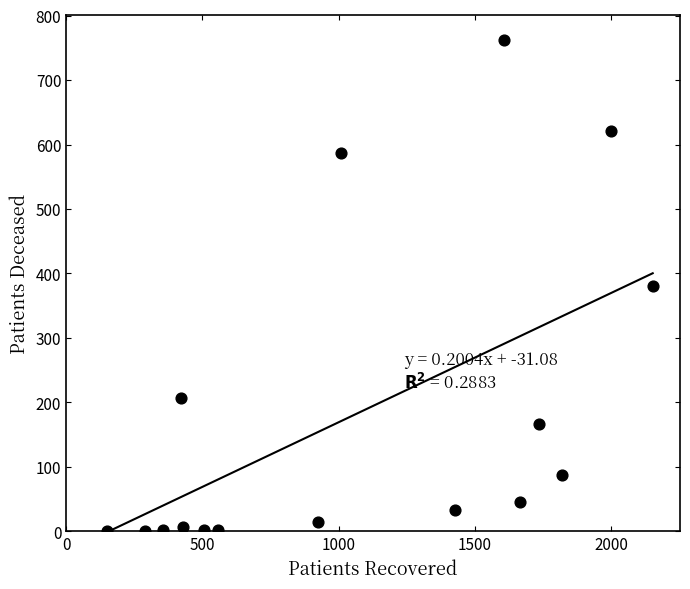

What is the range of Y values (max minus min)?

762